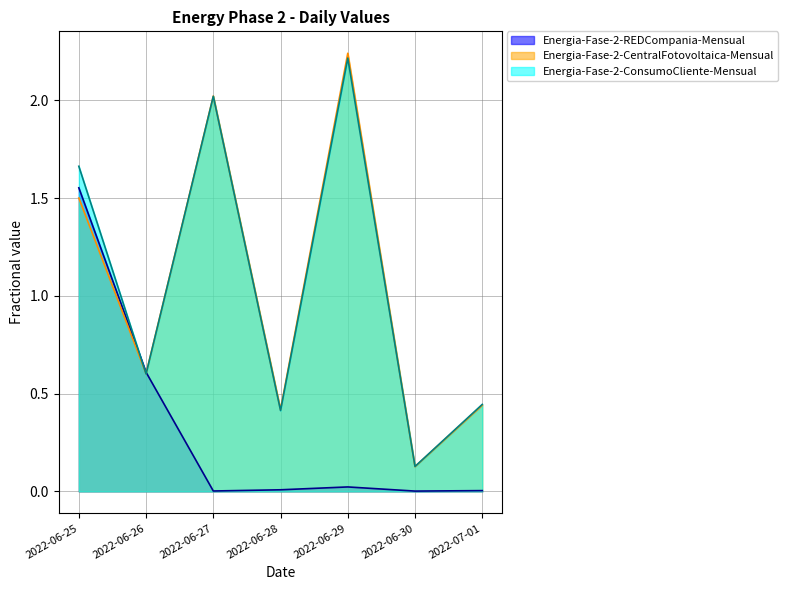

List the labels in order of Energia-Fase-2-CentralFotovoltaica-Mensual value, smallest first.

2022-06-30, 2022-06-28, 2022-07-01, 2022-06-26, 2022-06-25, 2022-06-27, 2022-06-29